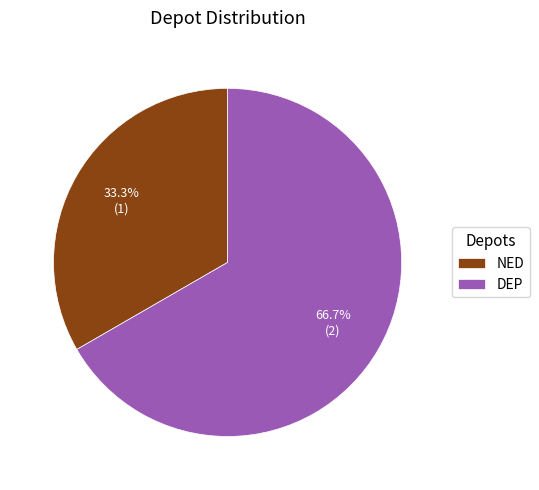

How many slices are in this pie chart?

2